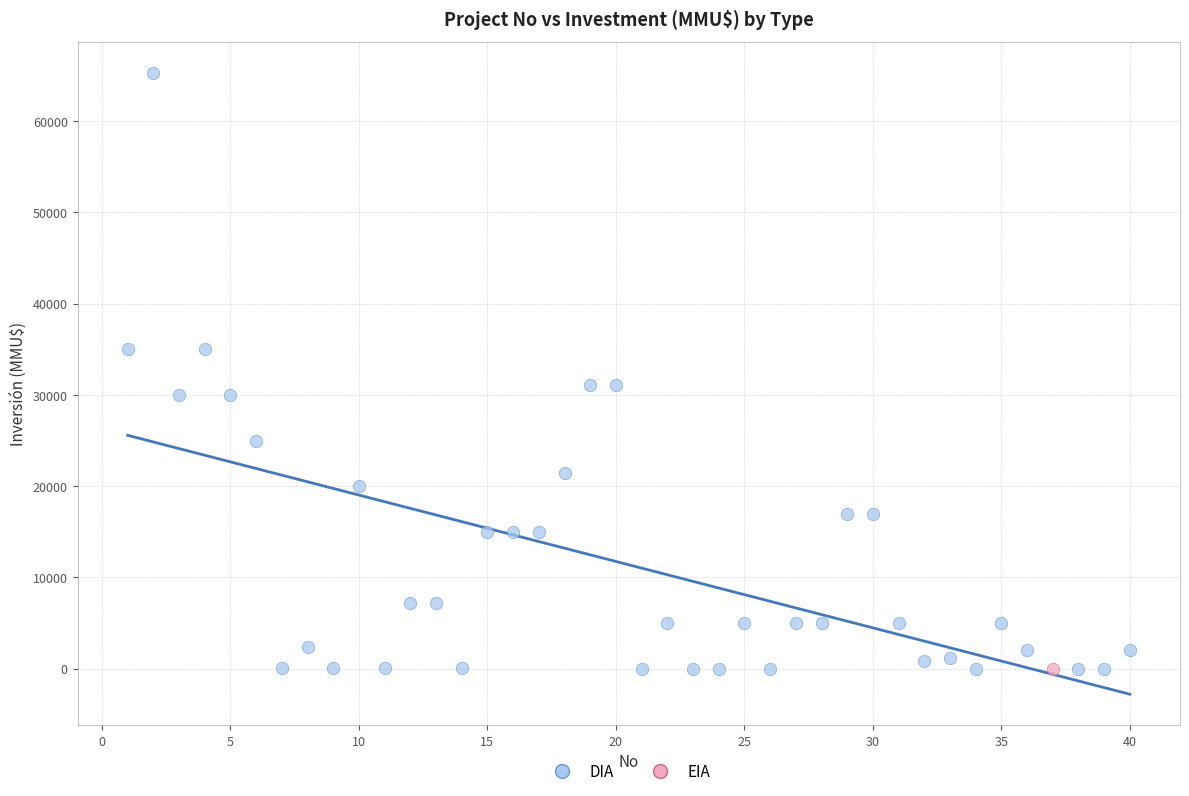

What are all the series names shown in the legend?

DIA, EIA